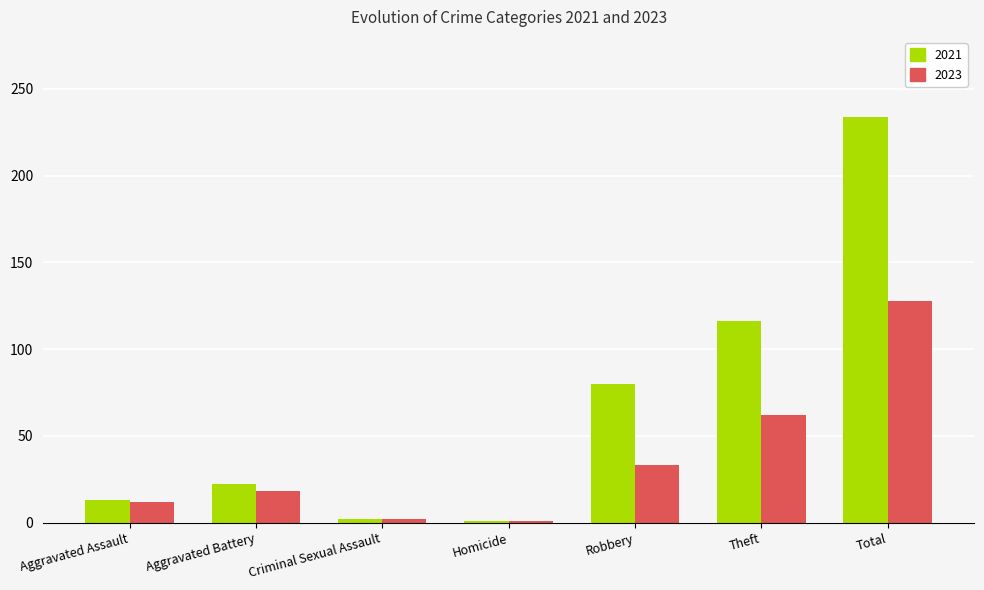

How many bars are there in total?

14